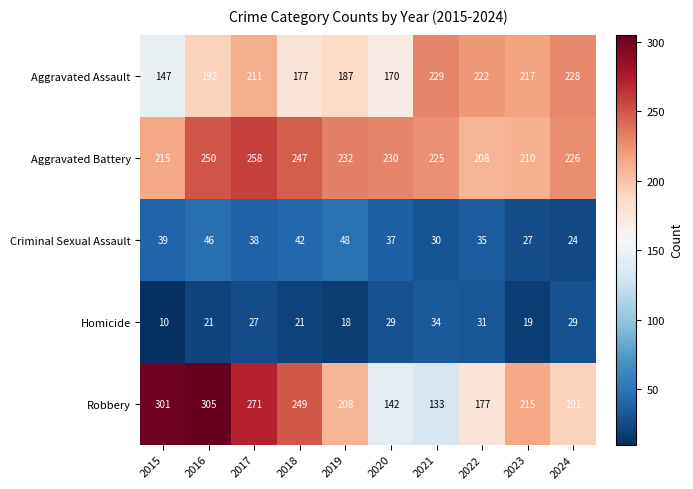

What is the approximate value of Homicide at 2017, to the nearest 10?

30